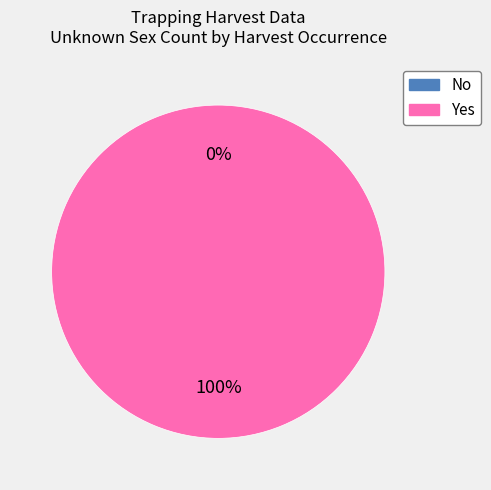

Does Yes represent more than half of the total?

Yes